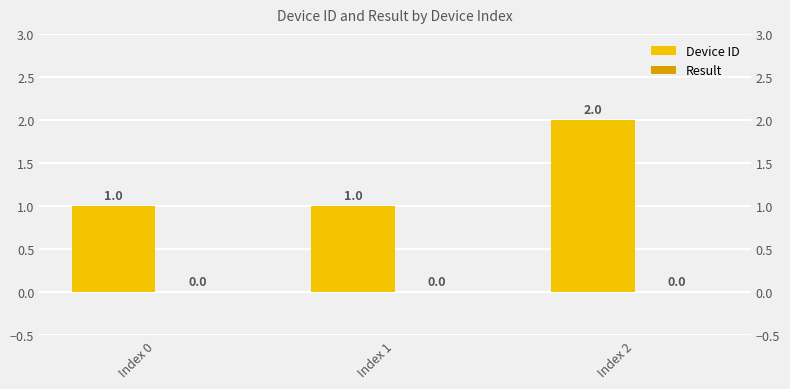

Rank the series by their average value, from lowest to highest.

Result, Device ID